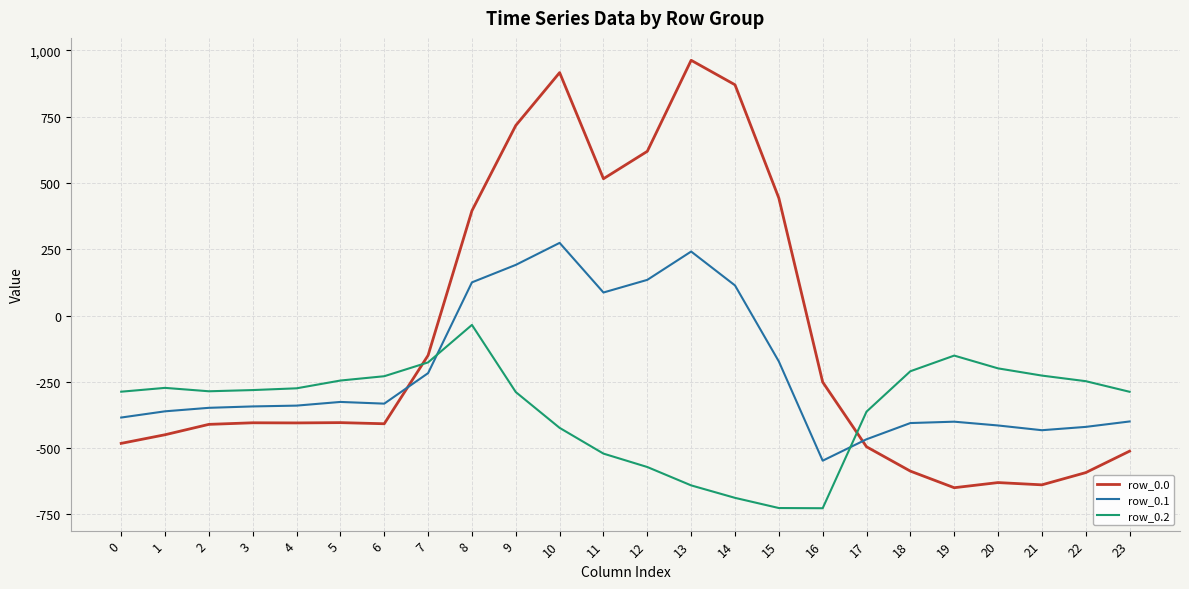

What is the spread (max minus min) of values at 18?

376.7